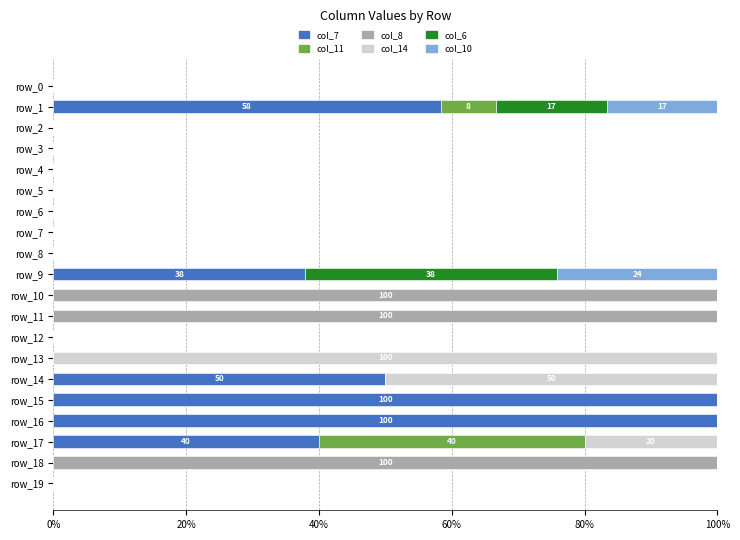

What is the sum of all col_7 values?

386.3